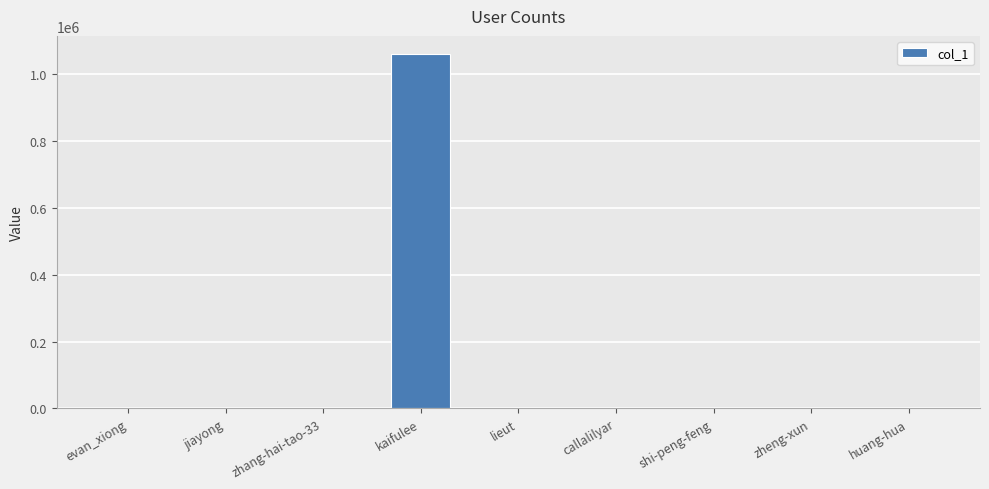

What is the average value?

118251